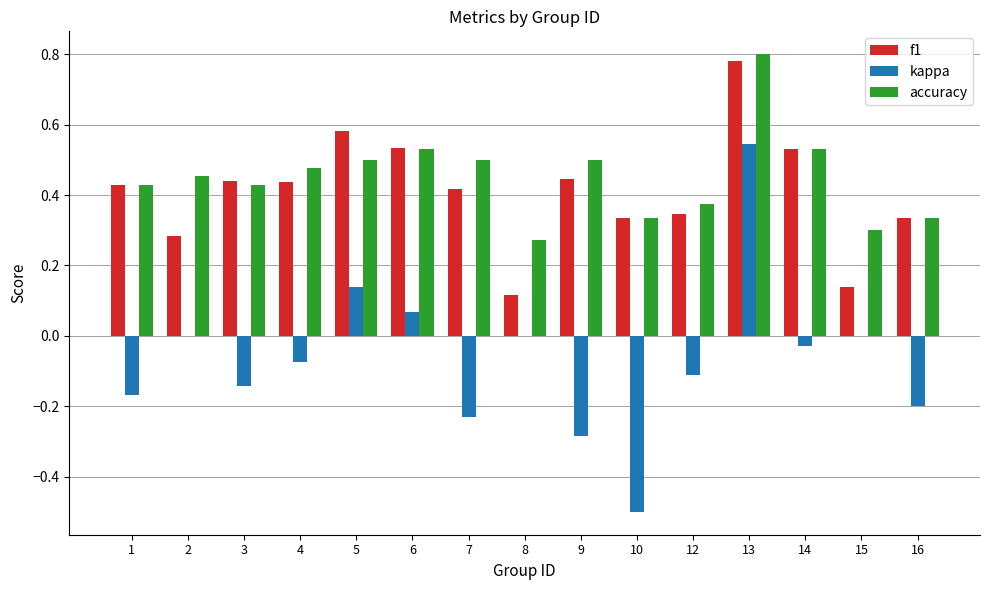

Which series changed the most between 12 and 14?

f1